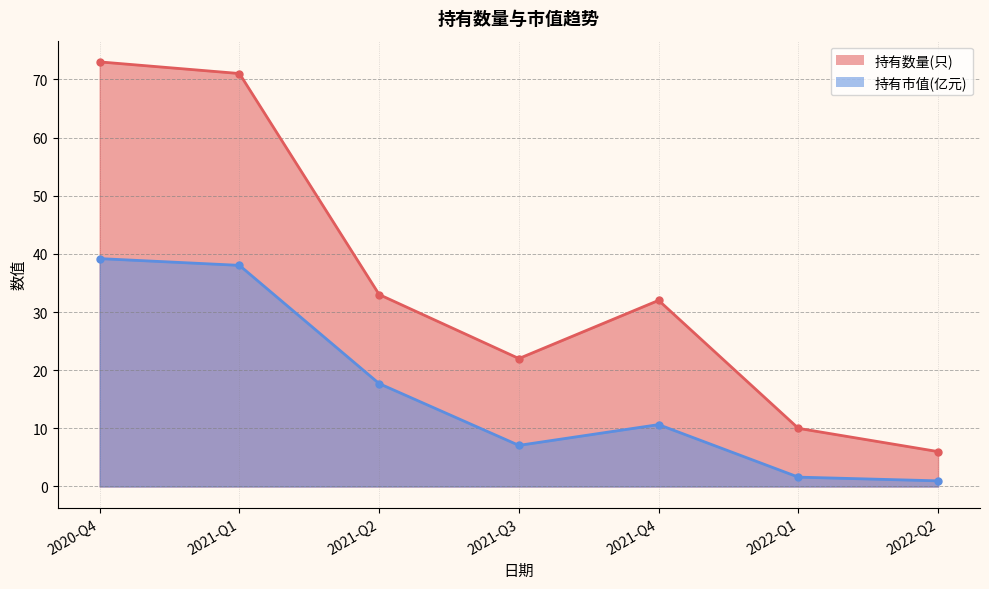

Reading left to right, what are all the values shown in this chart?

持有数量(只): 2020-Q4=73.0	2021-Q1=71.0	2021-Q2=33.0	2021-Q3=22.0	2021-Q4=32.0	2022-Q1=10.0	2022-Q2=6.0
持有市值(亿元): 2020-Q4=39.2	2021-Q1=38.0	2021-Q2=17.7	2021-Q3=7.1	2021-Q4=10.6	2022-Q1=1.6	2022-Q2=1.0